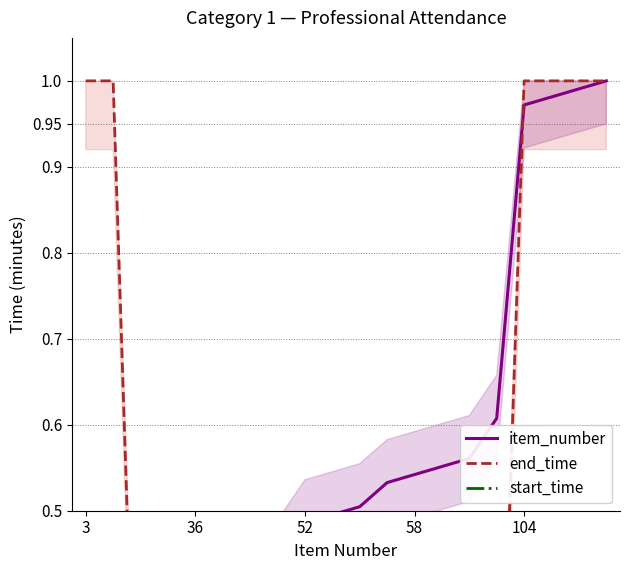

At which category does the chart reach its minimum across all series?

3